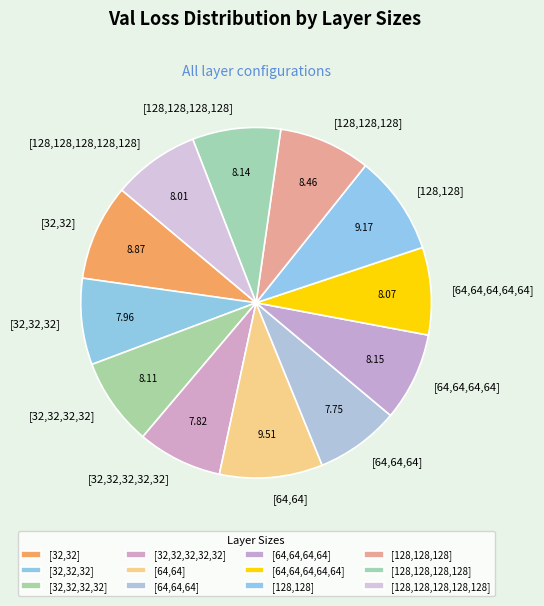

Combined, do [32,32,32,32,32] and [128,128] account for over 50%?

No